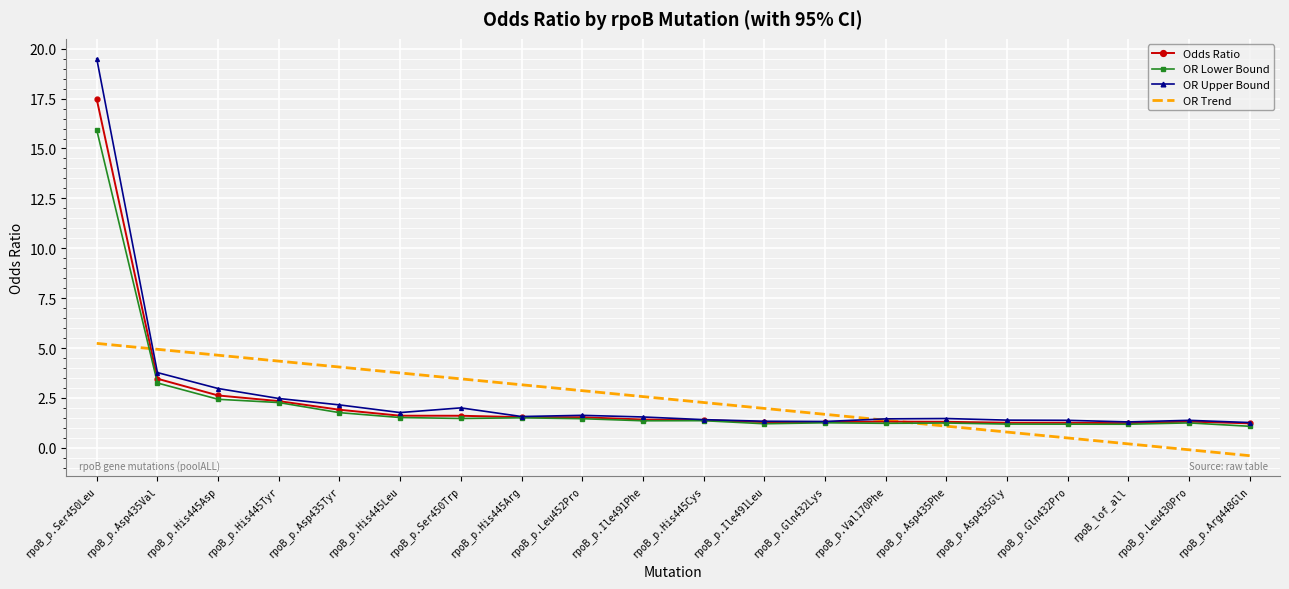

What is the total value across all series at rpoB_p.His445Tyr?

11.4